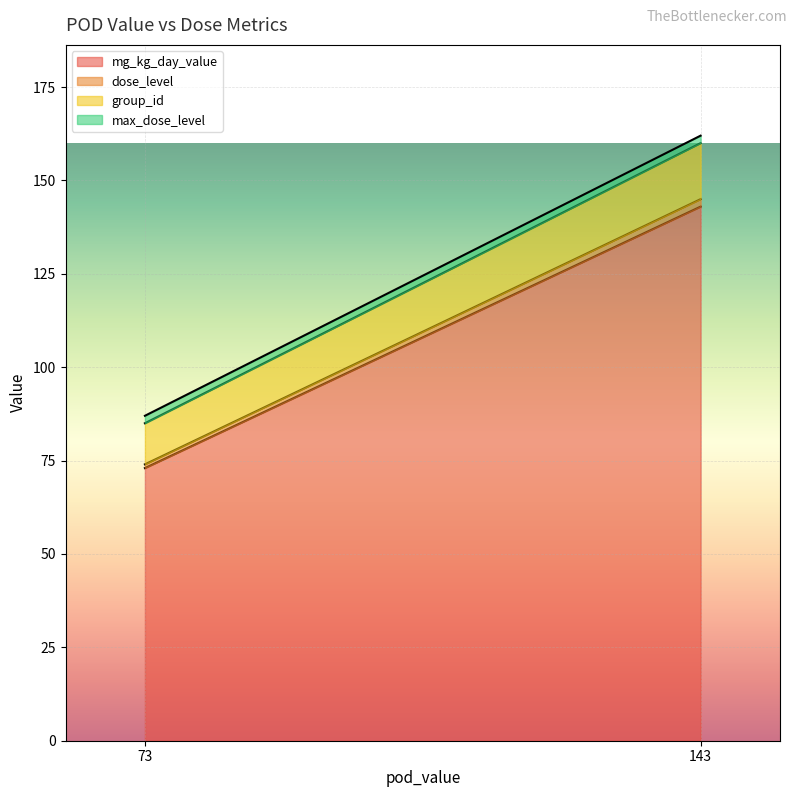

What are all the series names shown in the legend?

mg_kg_day_value, dose_level, group_id, max_dose_level